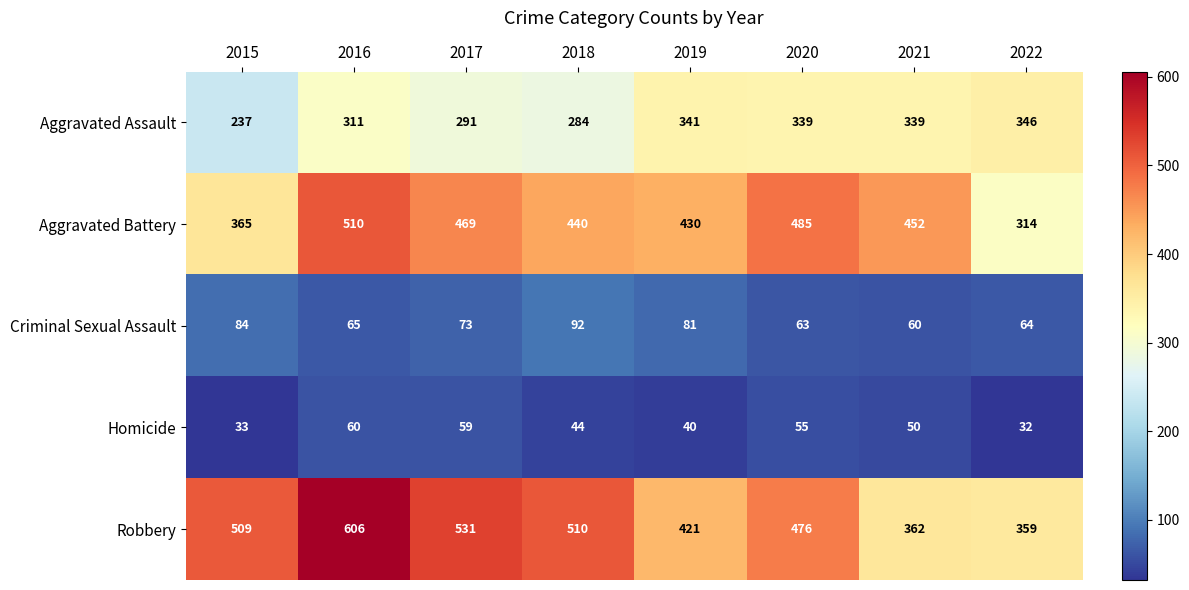

What is the sum of the Homicide values at 2017 and 2018?

103